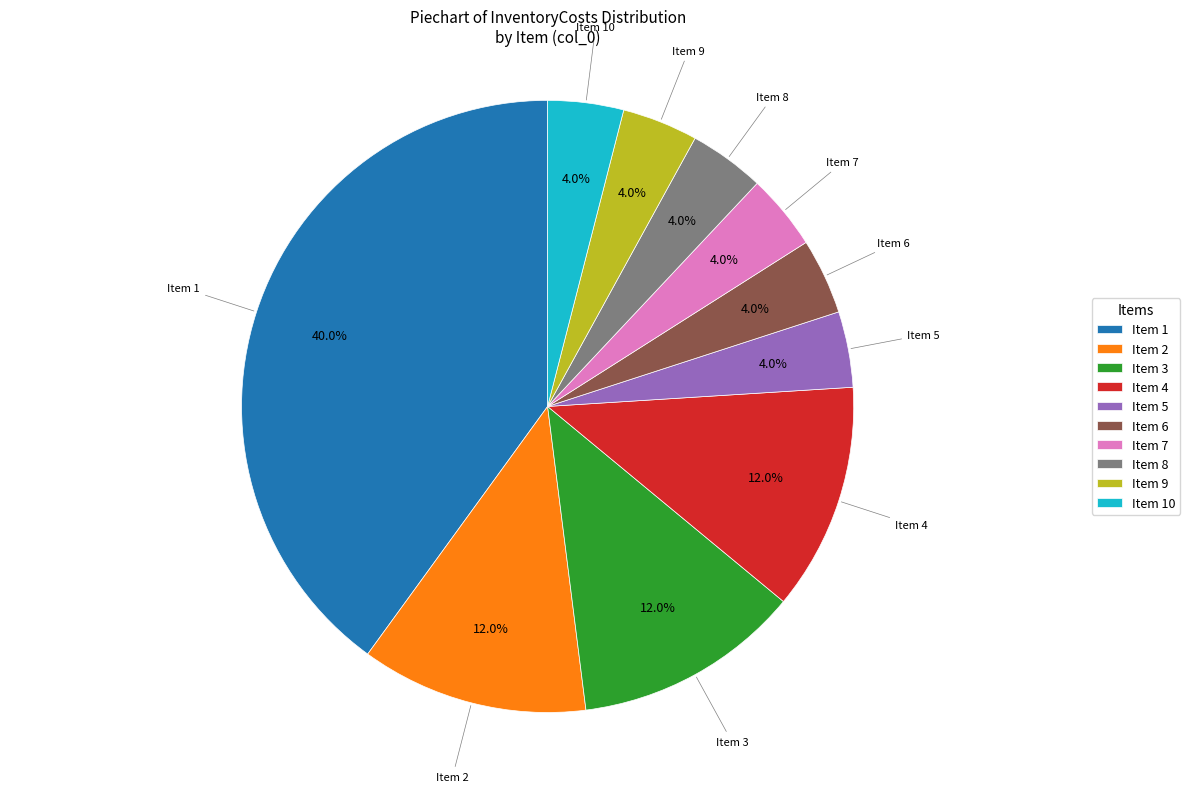

Is there any slice that represents more than half of the pie?

No